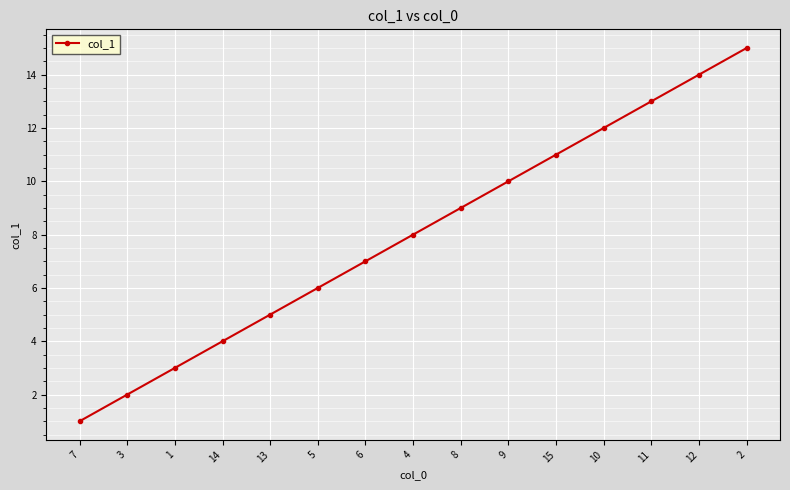

The chart shows a value of 12 at 6. True or false?

False